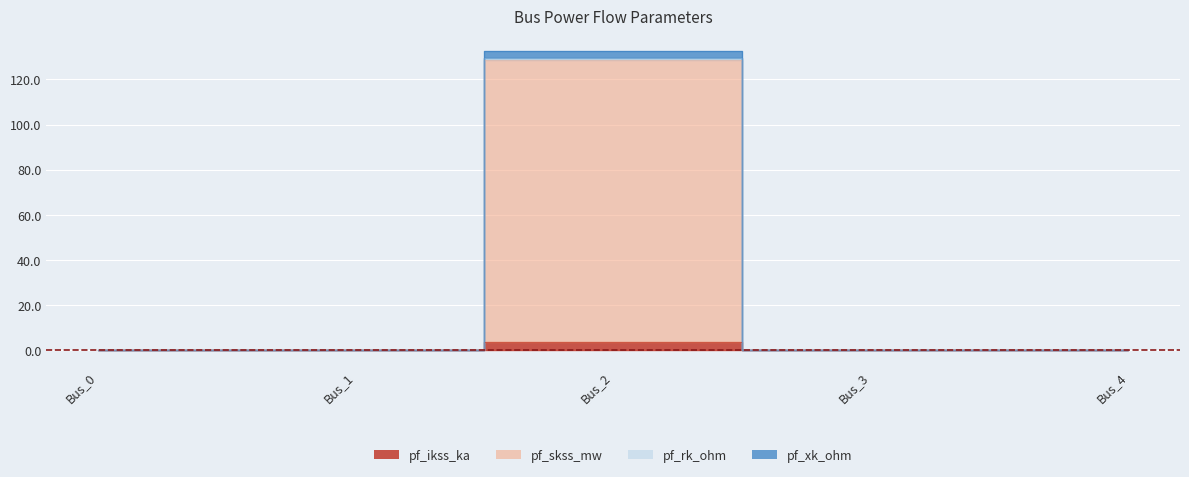

What are all the series names shown in the legend?

pf_ikss_ka, pf_skss_mw, pf_rk_ohm, pf_xk_ohm